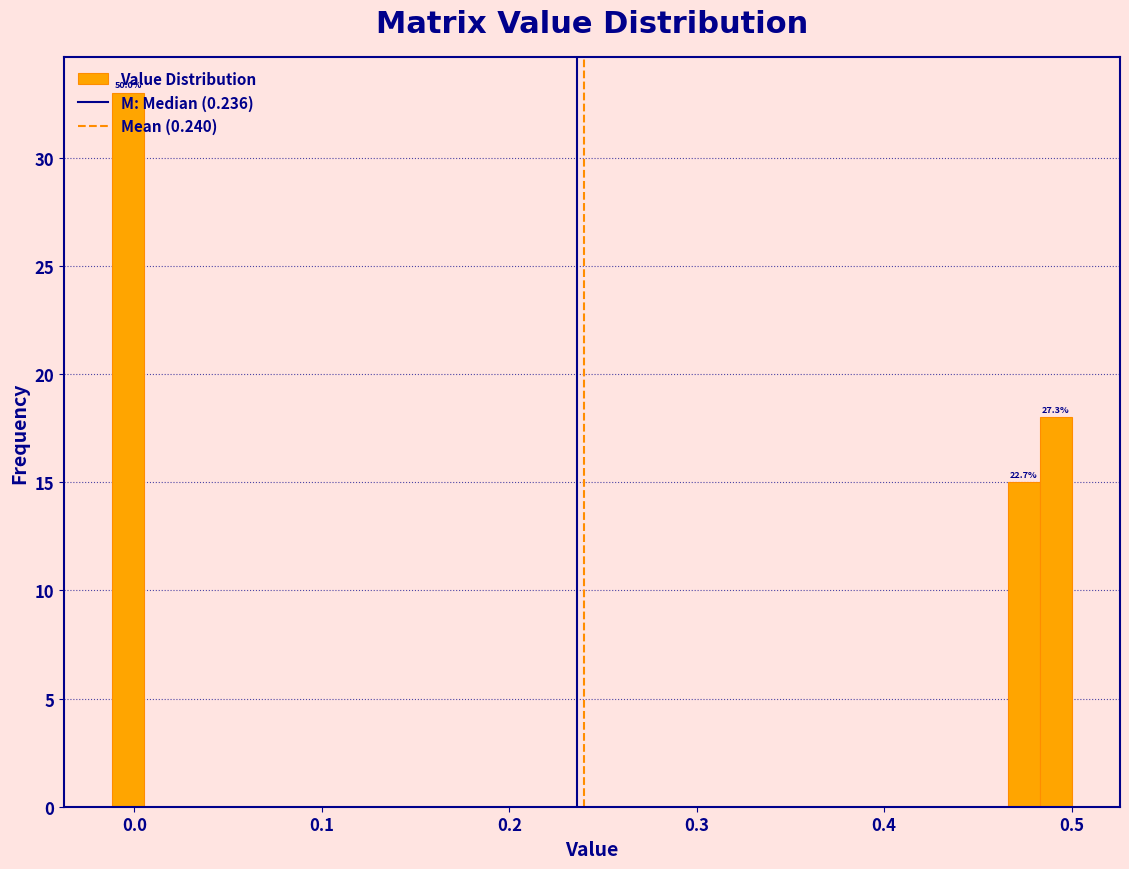

Around what value on the x-axis is the tallest bar? Give the approximate position of its centre, as read against the axis.

0.00